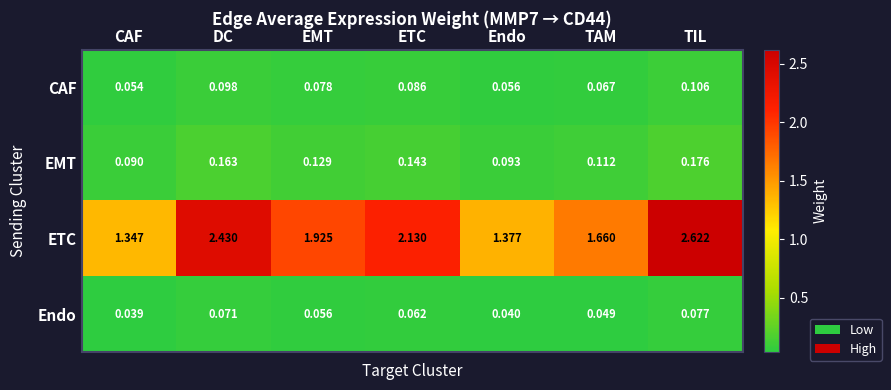

List the series in order of their peak value, lowest first.

Endo, CAF, EMT, ETC